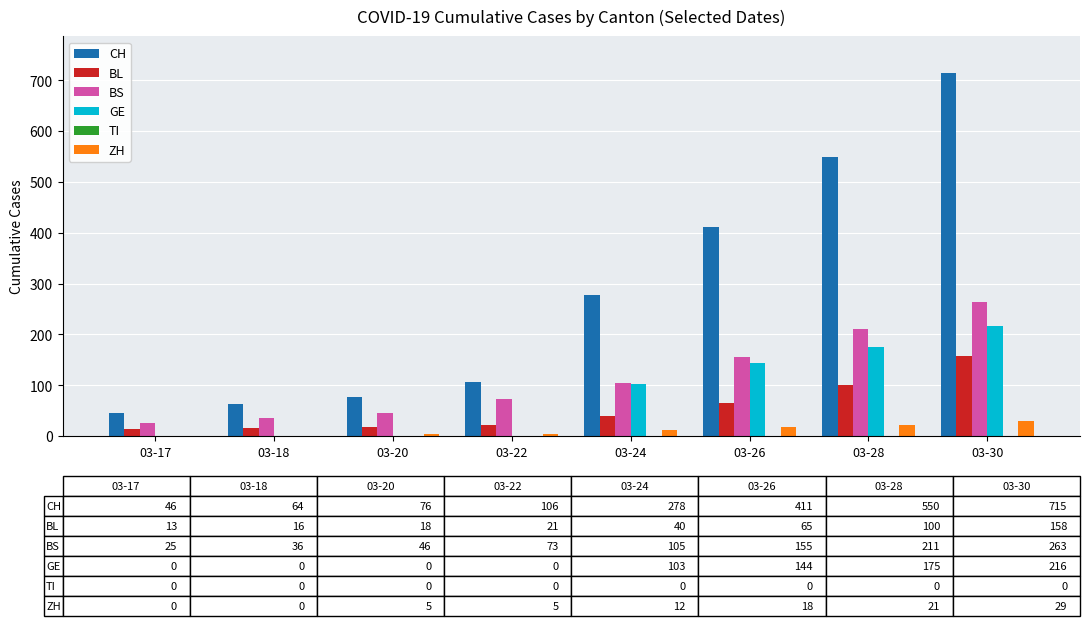

How many distinct data groups are displayed?

5